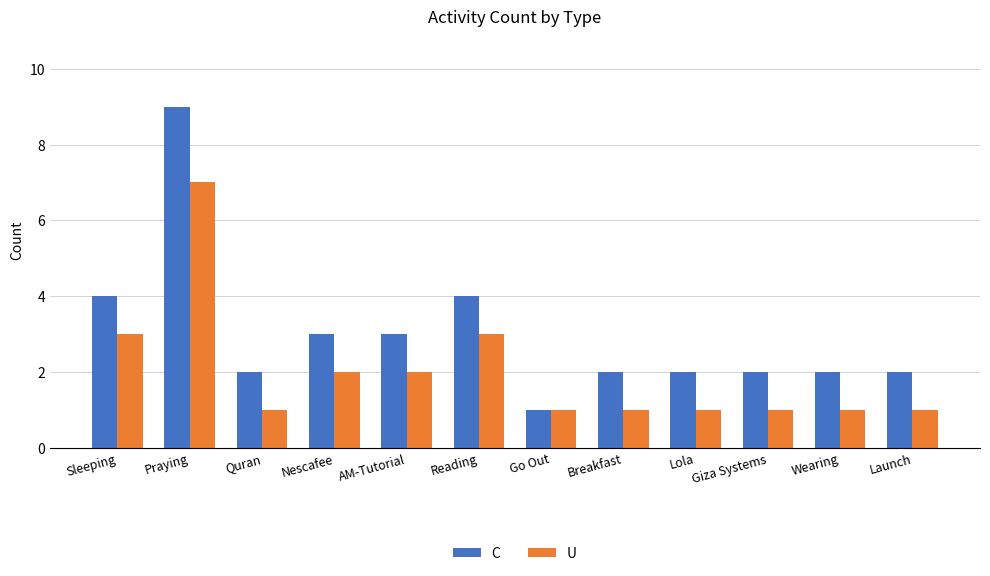

How many groups of bars are there?

12